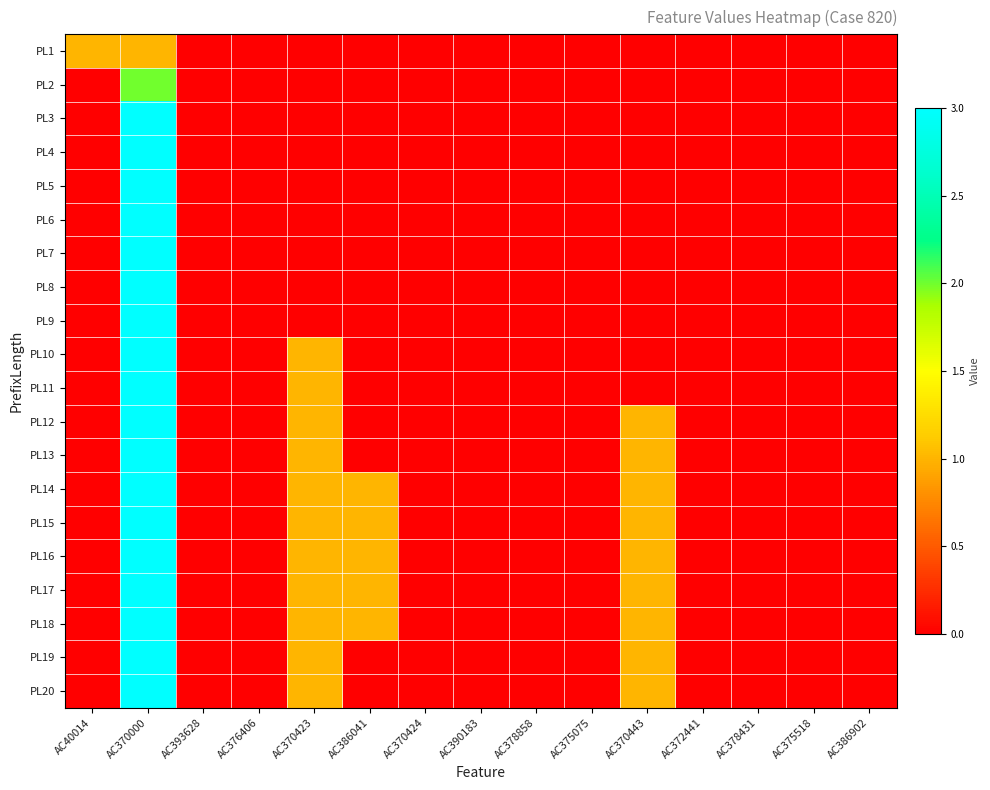

How many series are shown in this chart?

20